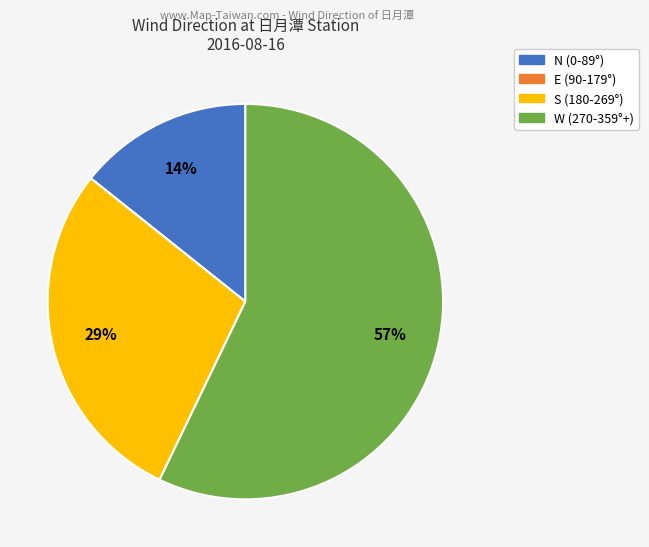

To the nearest percent, what is the average slice percentage?

25%